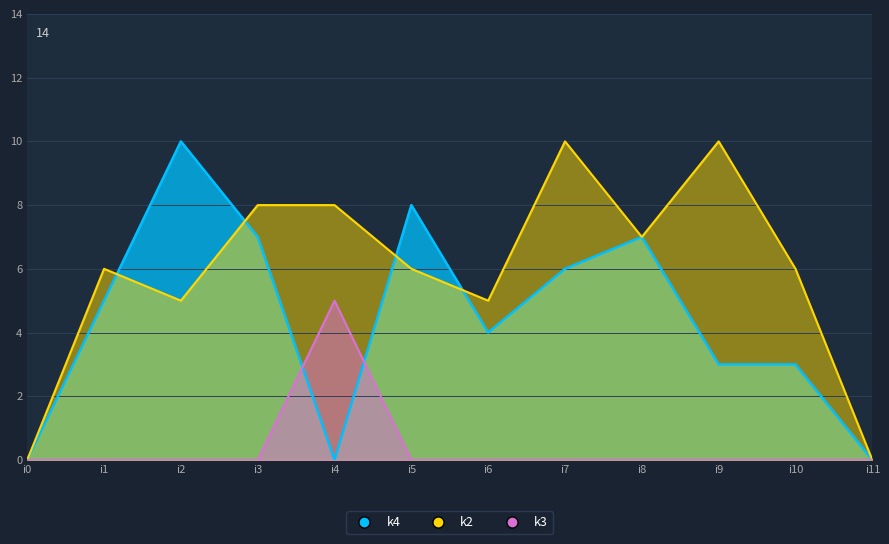

What are all the series names shown in the legend?

k4, k2, k3